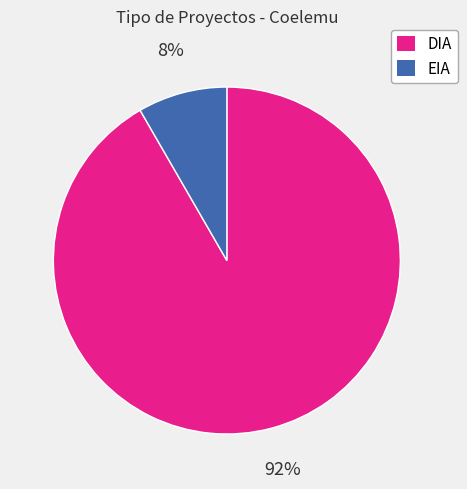

Which has a higher value, EIA or DIA?

DIA